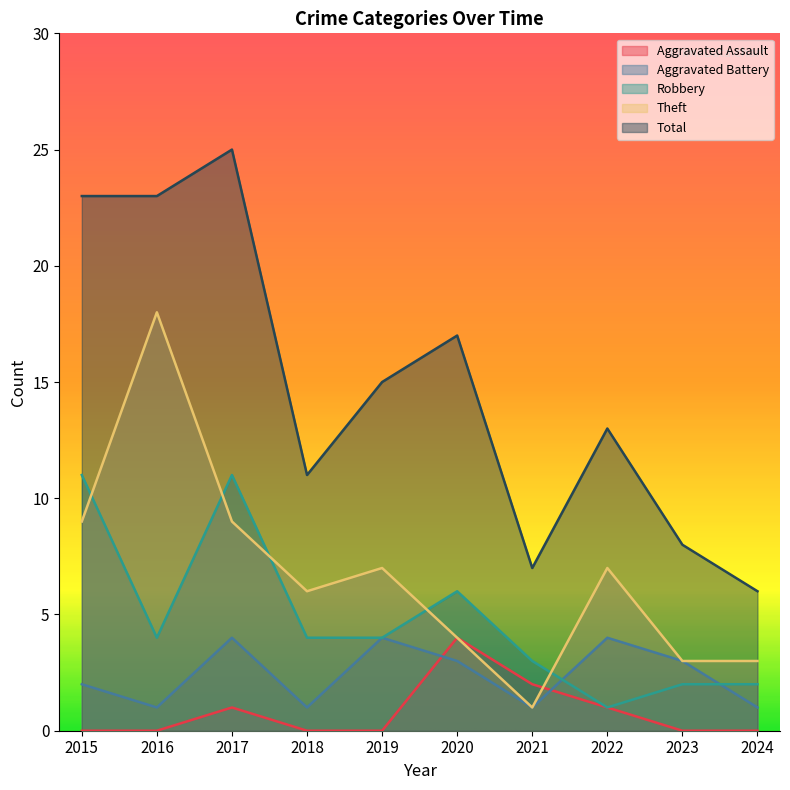

Which category has the highest value in the Robbery series?

2015